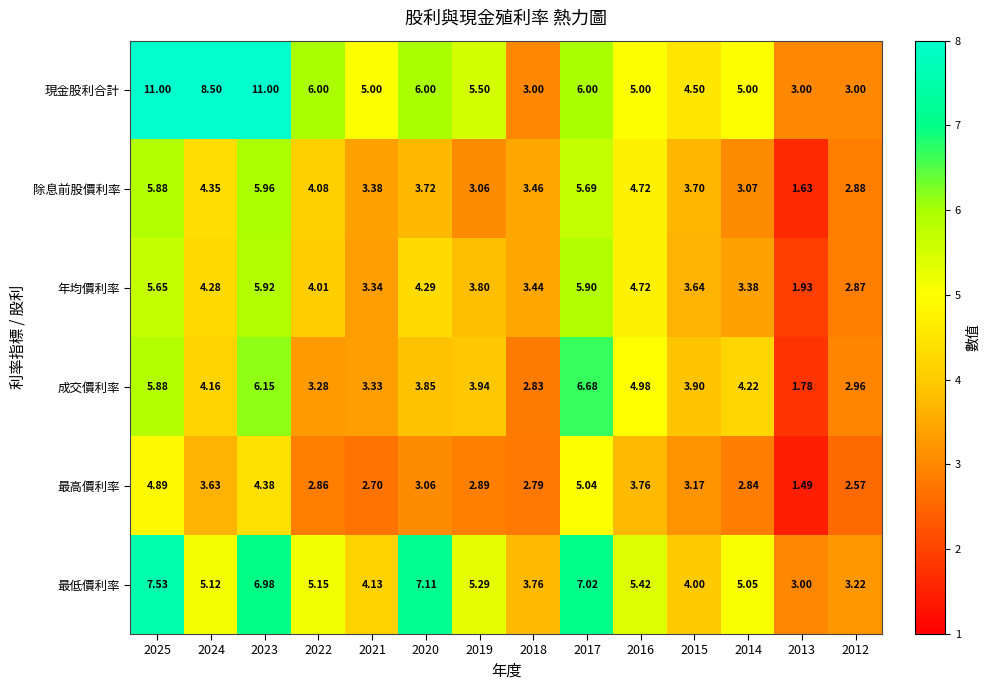

How many categories are shown in the chart?

14